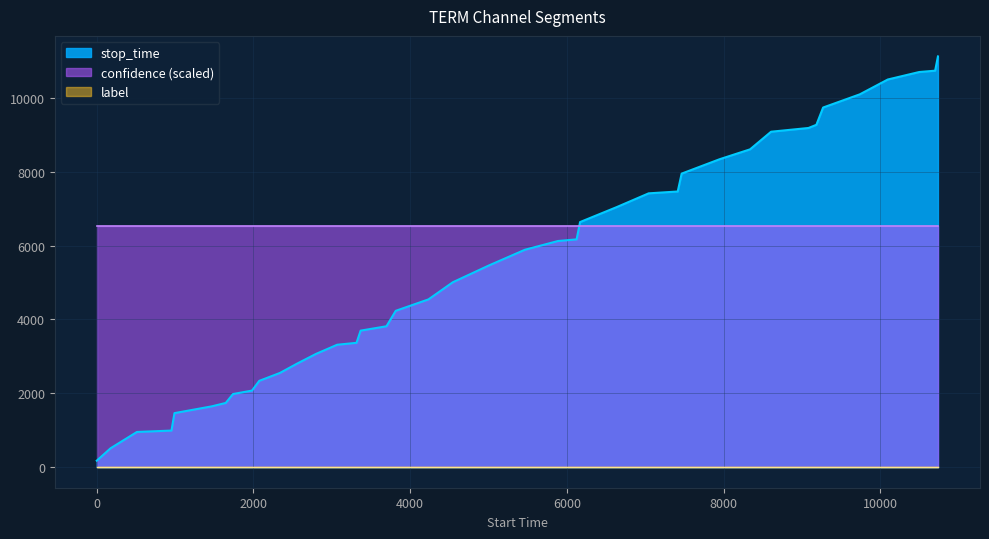

What is the value of the stop_time point at the 2nd from the left?

512.0